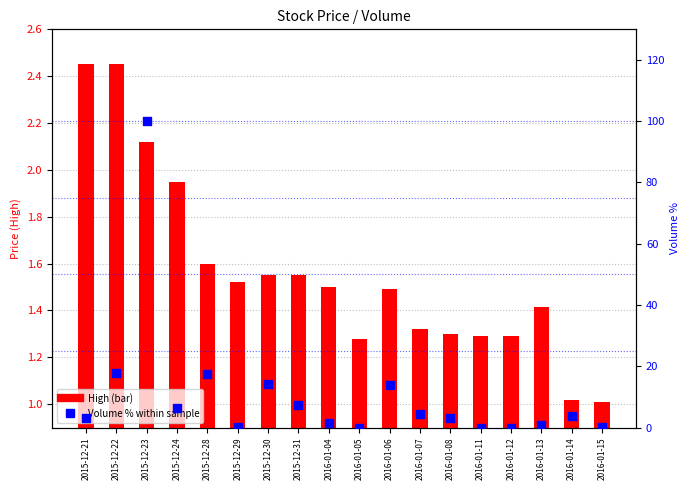

At how many categories does at least one series exceed 60?

1